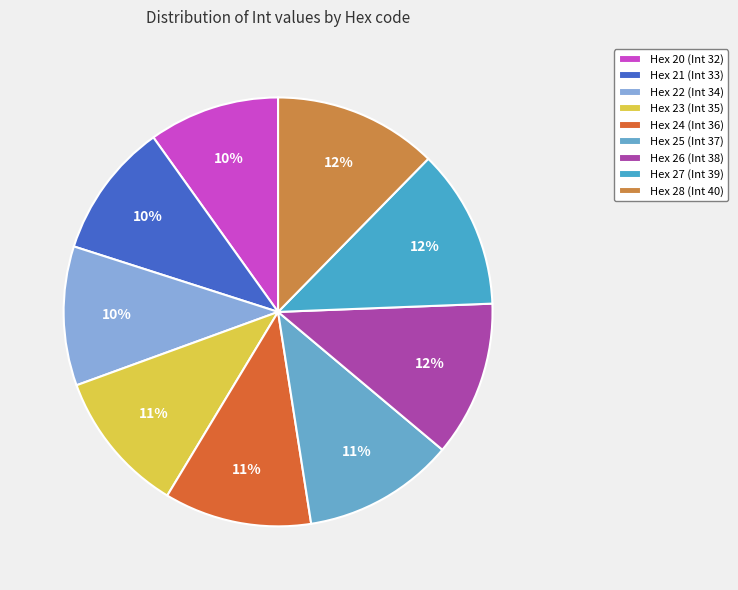

How many segments does this pie chart have?

9